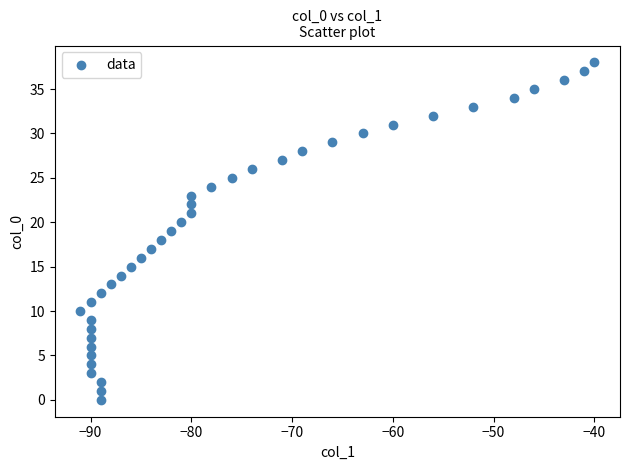

What is the range of X values (max minus min)?

51